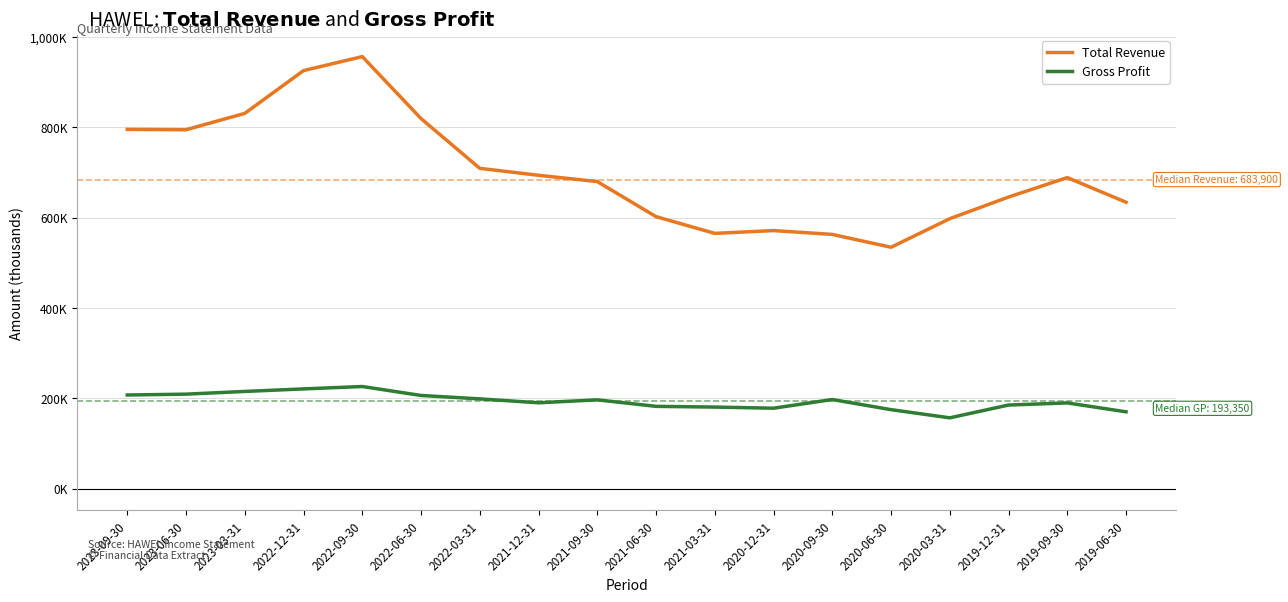

Which series has the largest total across all categories?

Total Revenue